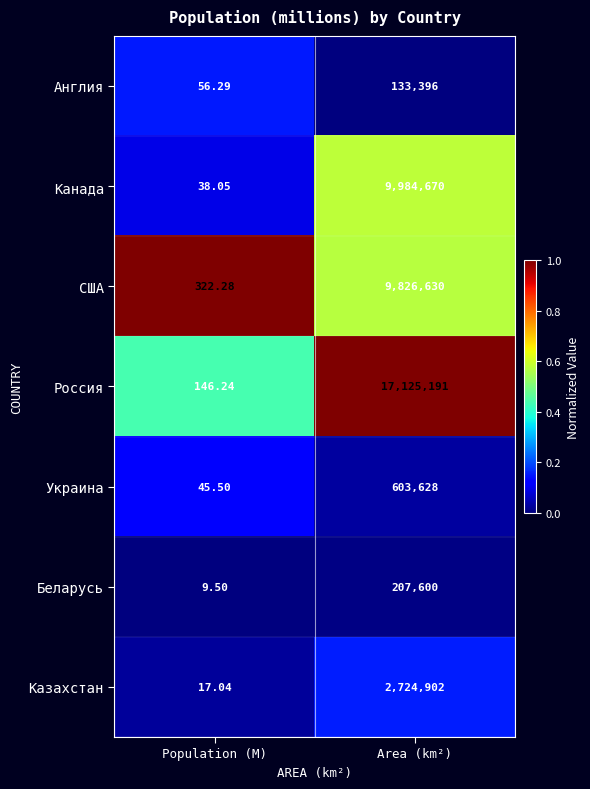

List the series in order of their peak value, highest first.

Россия, Канада, США, Казахстан, Украина, Беларусь, Англия